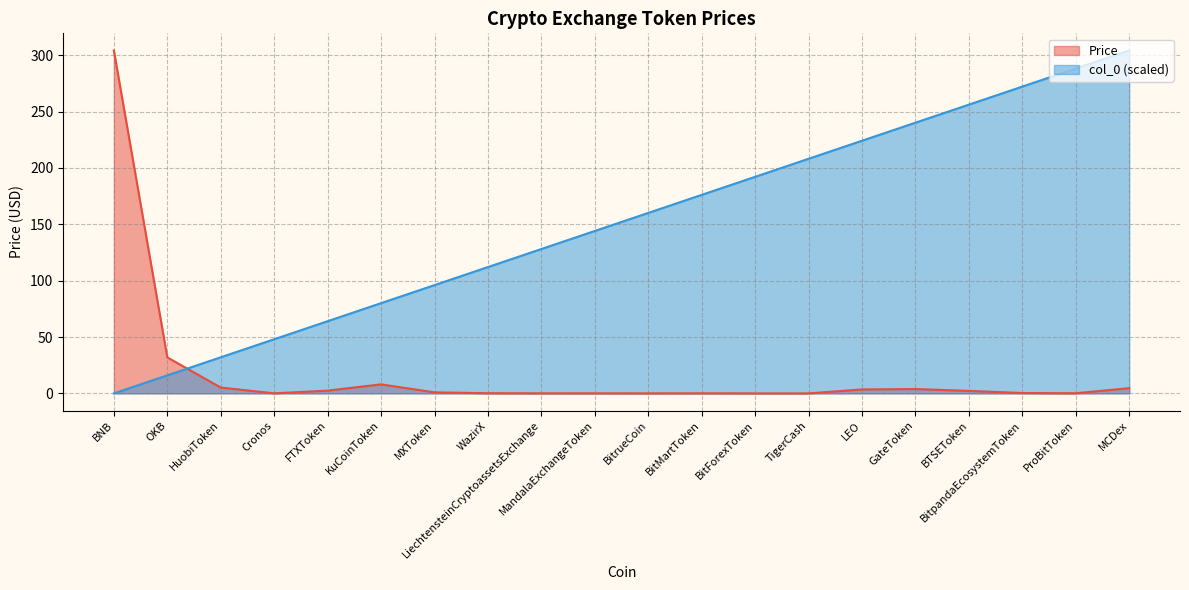

How many intersections are there between col_0 and Price?

1